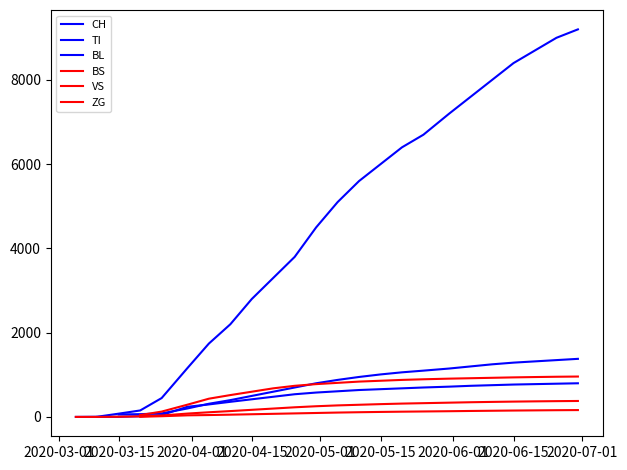

What is the label of the 23rd point from the left?

22